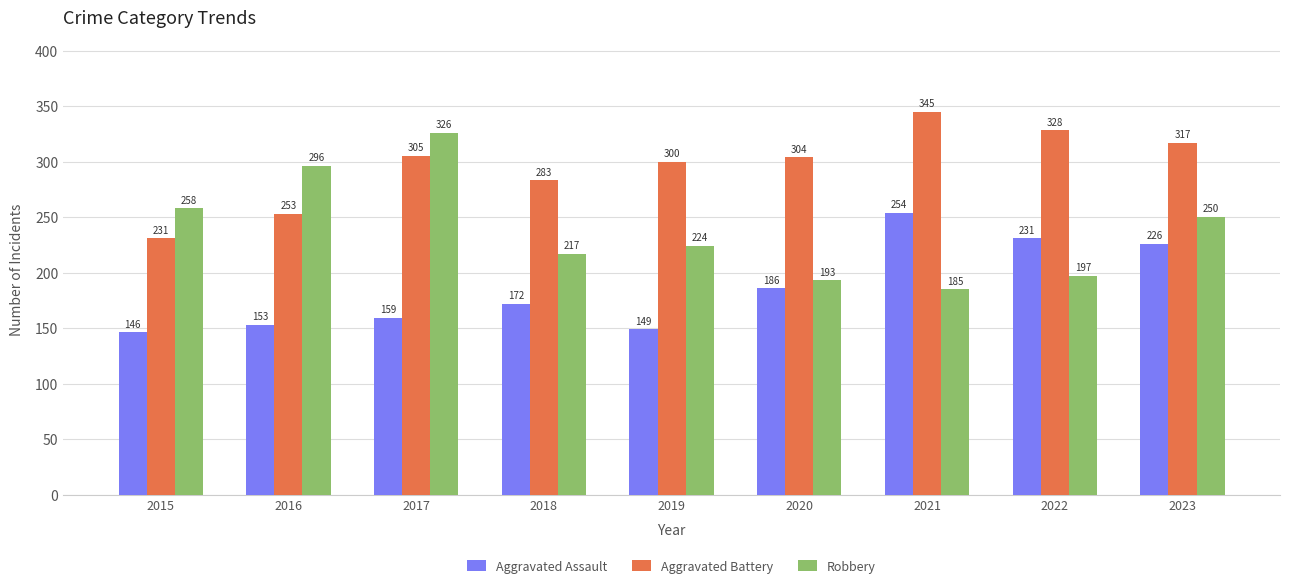

Read the Robbery value at 2018, to the nearest 5.

215